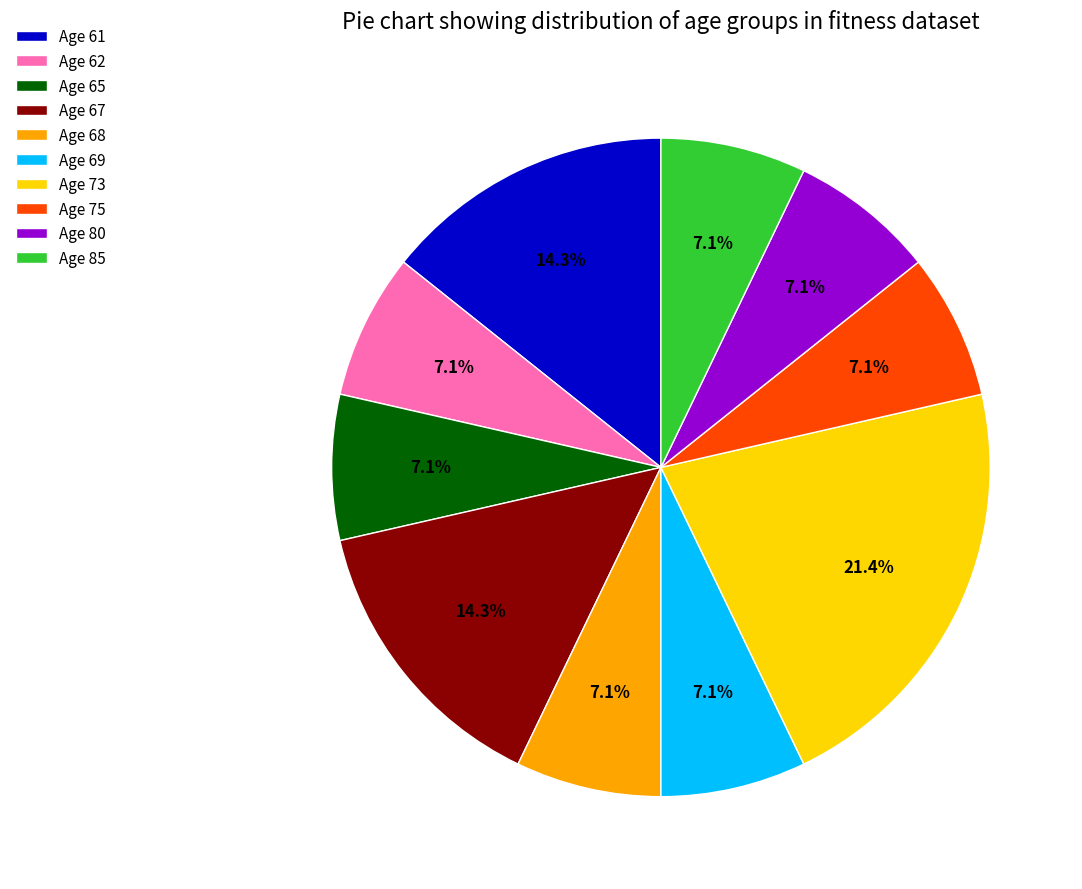

What is the ratio of the value at Age 75 to the value at Age 61?

0.5